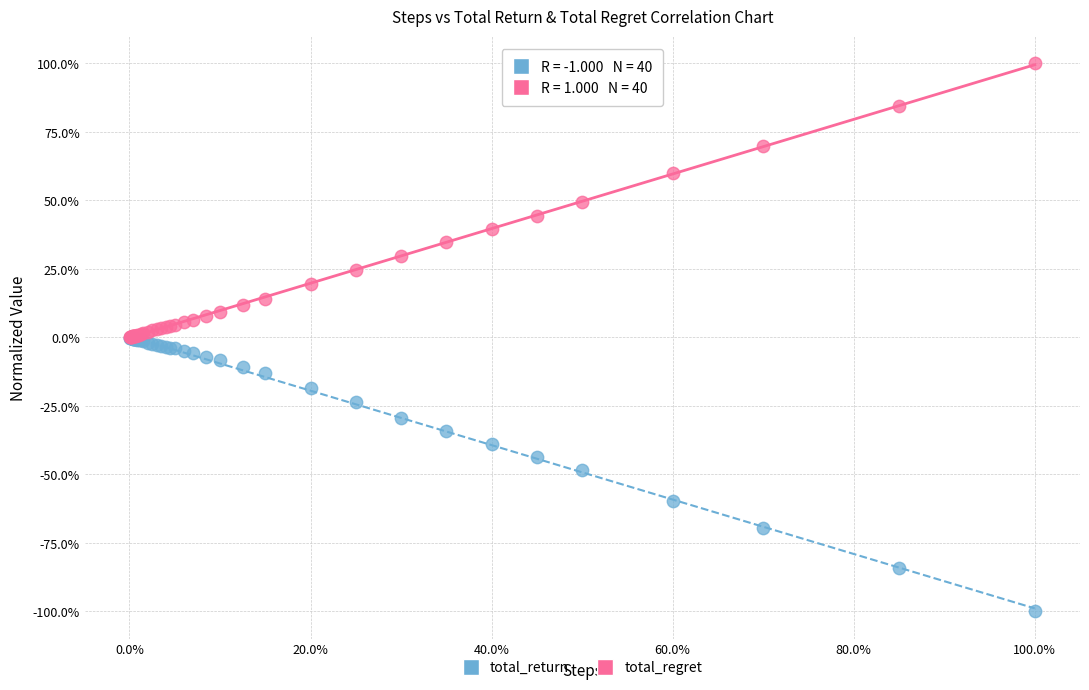

What are all the series names shown in the legend?

total_return, total_regret